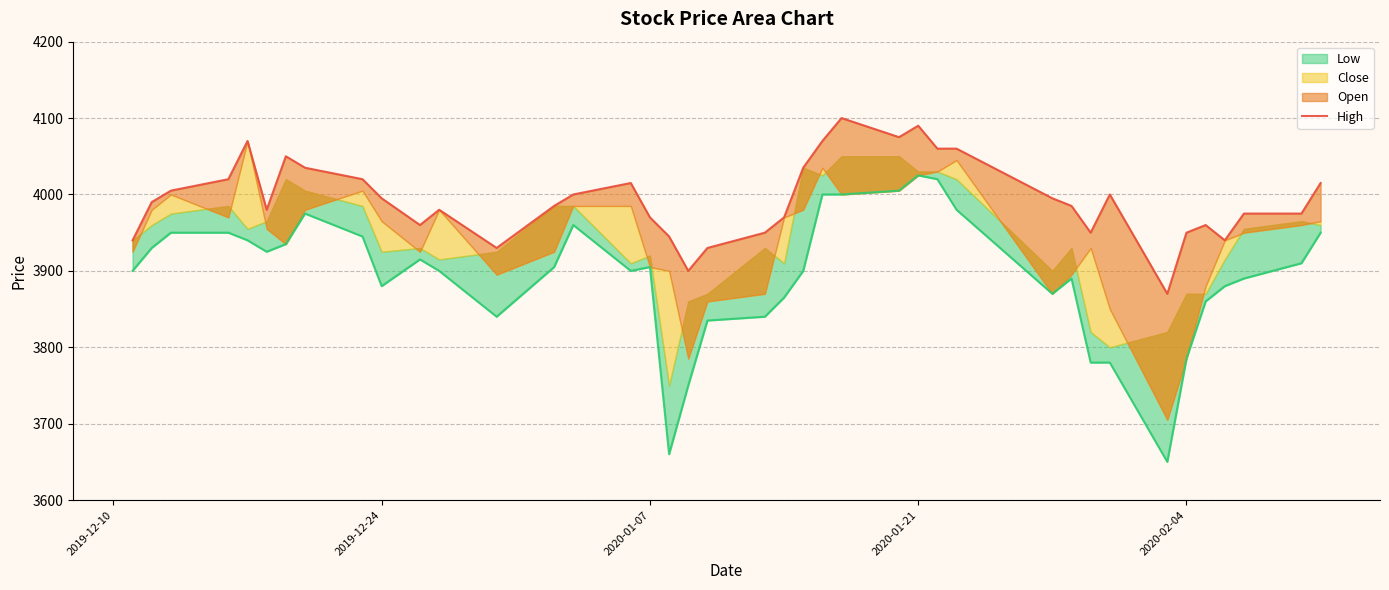

Does the chart display data point markers on the line(s)?

No